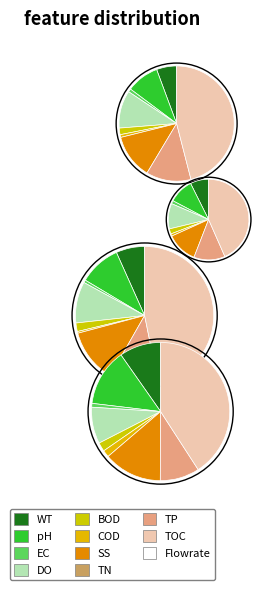

To the nearest percent, what is the difference between the largest and smallest slice percentages?

40%